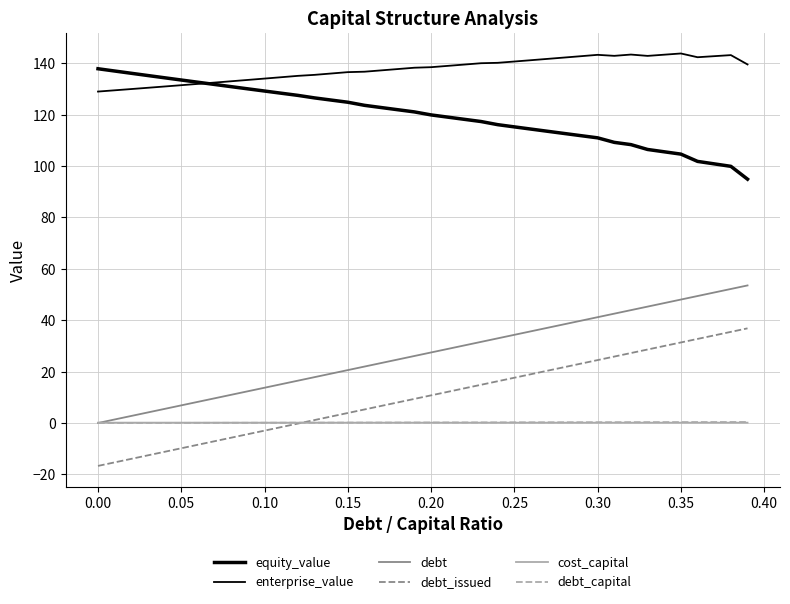

What is the value of the enterprise_value point at the 16th from the left?

136.6